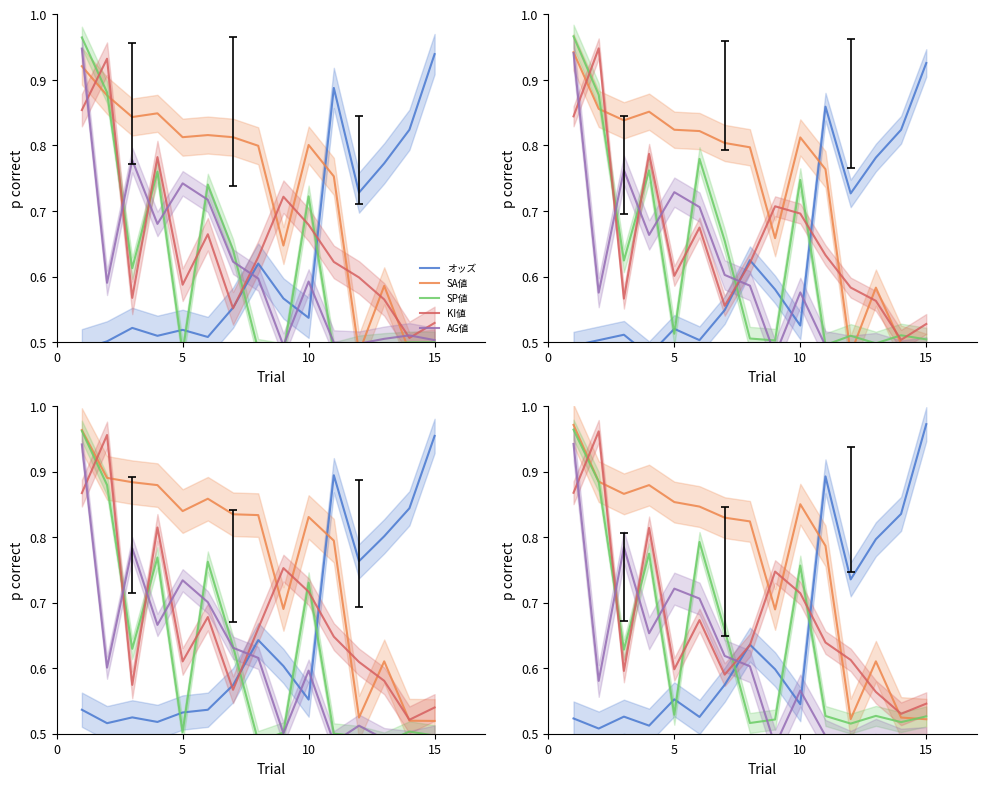

What is the difference between the maximum and second lowest values in the KI値 series?

0.4